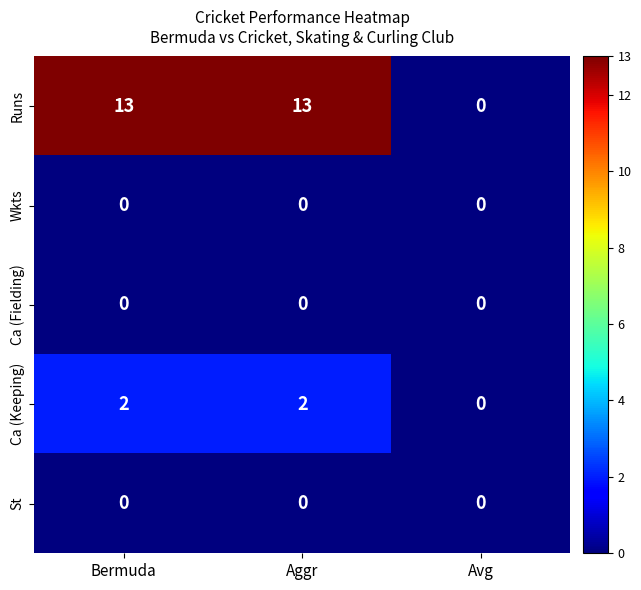

What is the spread (max minus min) of values at Aggr?

13